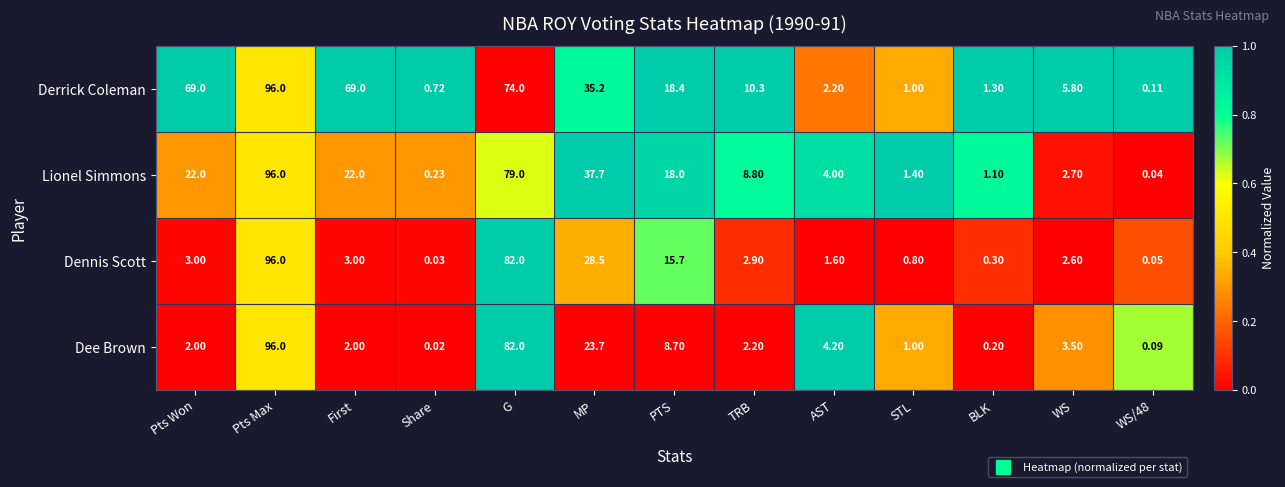

How many series are shown in this chart?

4